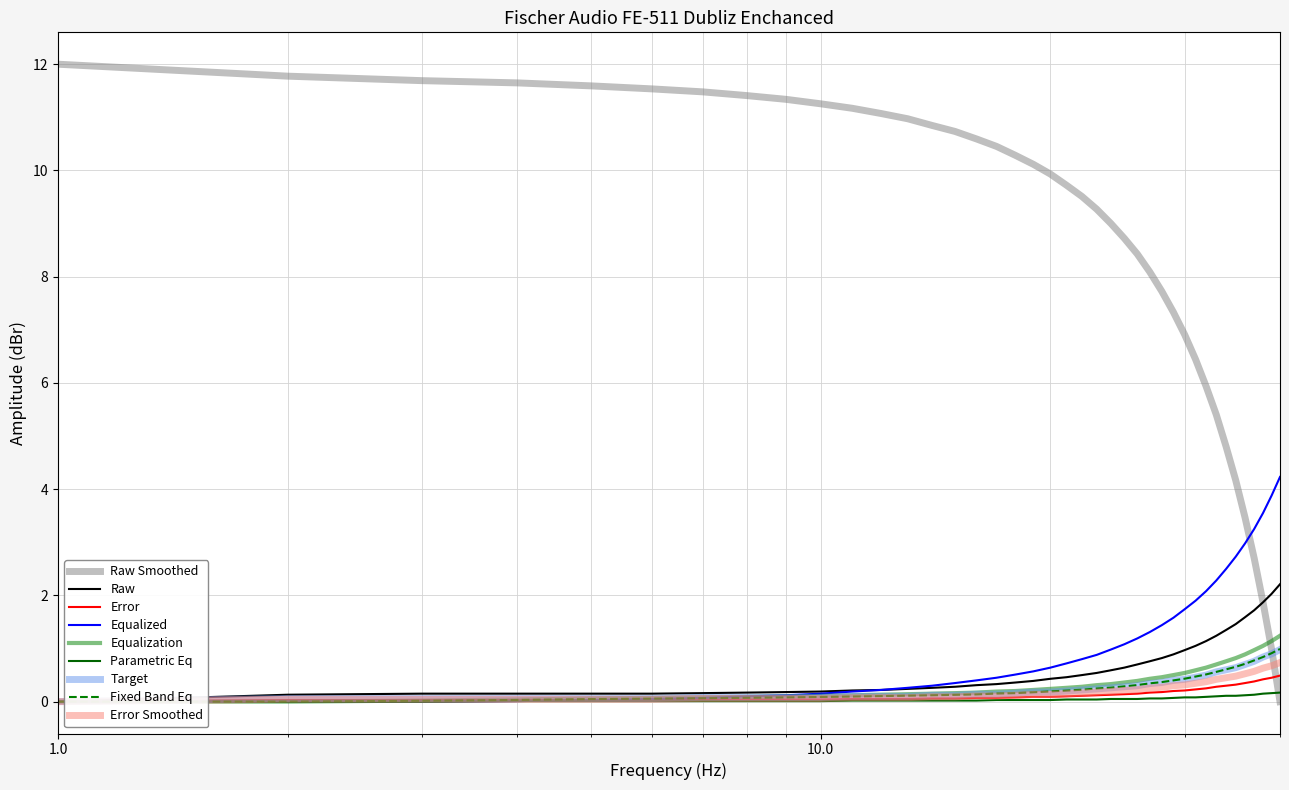

Reading left to right, transcribe all the data shown in this chart.

Raw Smoothed: 12.0	11.8	11.7	11.6	11.6	11.5	11.5	11.4	11.3	11.3	11.2	11.1	11.0	10.8	10.7	10.6	10.5	10.3	10.1	9.9	9.7	9.5	9.3	9.0	8.7	8.4	8.1	7.7	7.3	6.9	6.4	5.9	5.4	4.8	4.2	3.5	2.7	1.9	1.0	0.0
Equalization: 0.0	0.0	0.0	0.0	0.1	0.1	0.1	0.1	0.1	0.1	0.1	0.1	0.1	0.1	0.2	0.2	0.2	0.2	0.2	0.2	0.3	0.3	0.3	0.3	0.4	0.4	0.4	0.5	0.5	0.5	0.6	0.6	0.7	0.8	0.8	0.9	1.0	1.1	1.1	1.2
Equalized: 0.0	0.0	0.0	0.0	0.0	0.1	0.1	0.1	0.1	0.1	0.2	0.2	0.3	0.3	0.3	0.4	0.5	0.5	0.6	0.6	0.7	0.8	0.9	1.0	1.1	1.2	1.3	1.4	1.6	1.7	1.9	2.1	2.3	2.5	2.7	3.0	3.2	3.5	3.9	4.2
Raw: 0.0	0.1	0.1	0.1	0.1	0.1	0.2	0.2	0.2	0.2	0.2	0.2	0.2	0.3	0.3	0.3	0.3	0.4	0.4	0.4	0.5	0.5	0.5	0.6	0.6	0.7	0.8	0.8	0.9	1.0	1.1	1.1	1.2	1.4	1.5	1.6	1.7	1.9	2.0	2.2
Error: 0.0	0.0	0.0	0.0	0.0	0.0	0.0	0.0	0.0	0.0	0.1	0.1	0.1	0.1	0.1	0.1	0.1	0.1	0.1	0.1	0.1	0.1	0.1	0.1	0.1	0.1	0.2	0.2	0.2	0.2	0.2	0.2	0.3	0.3	0.3	0.3	0.4	0.4	0.5	0.5
Parametric Eq: 0.0	0.0	0.0	0.0	0.0	0.0	0.0	0.0	0.0	0.0	0.0	0.0	0.0	0.0	0.0	0.0	0.0	0.0	0.0	0.0	0.0	0.0	0.0	0.1	0.1	0.1	0.1	0.1	0.1	0.1	0.1	0.1	0.1	0.1	0.1	0.1	0.1	0.1	0.2	0.2